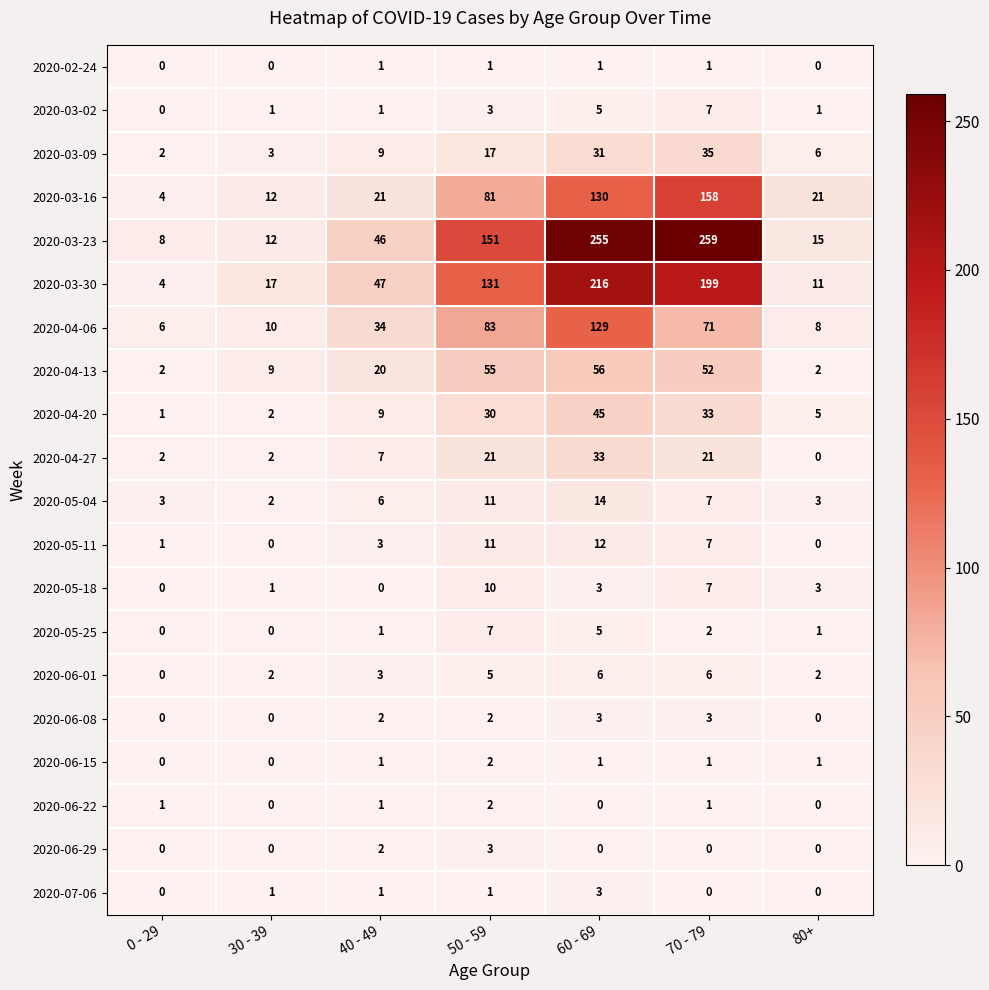

Which series has the largest range (max minus min)?

2020-03-23